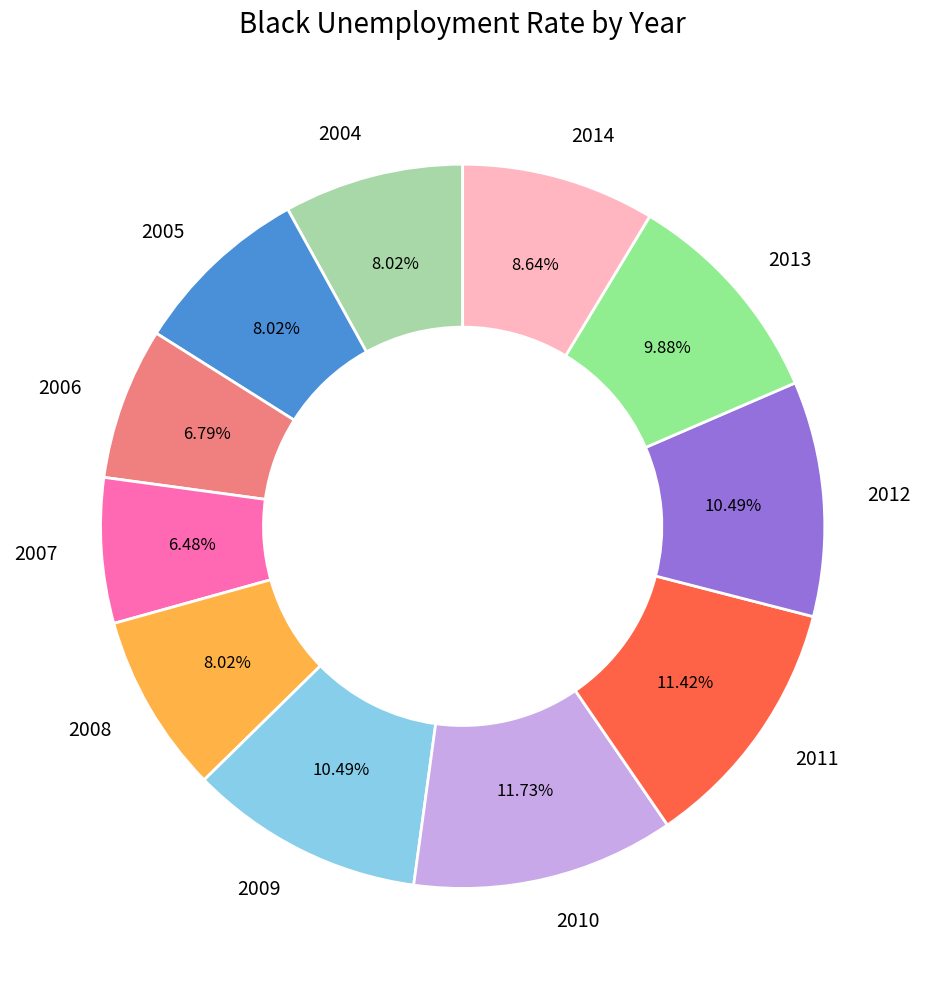

True or false: 2010 accounts for 3% of the total.

False